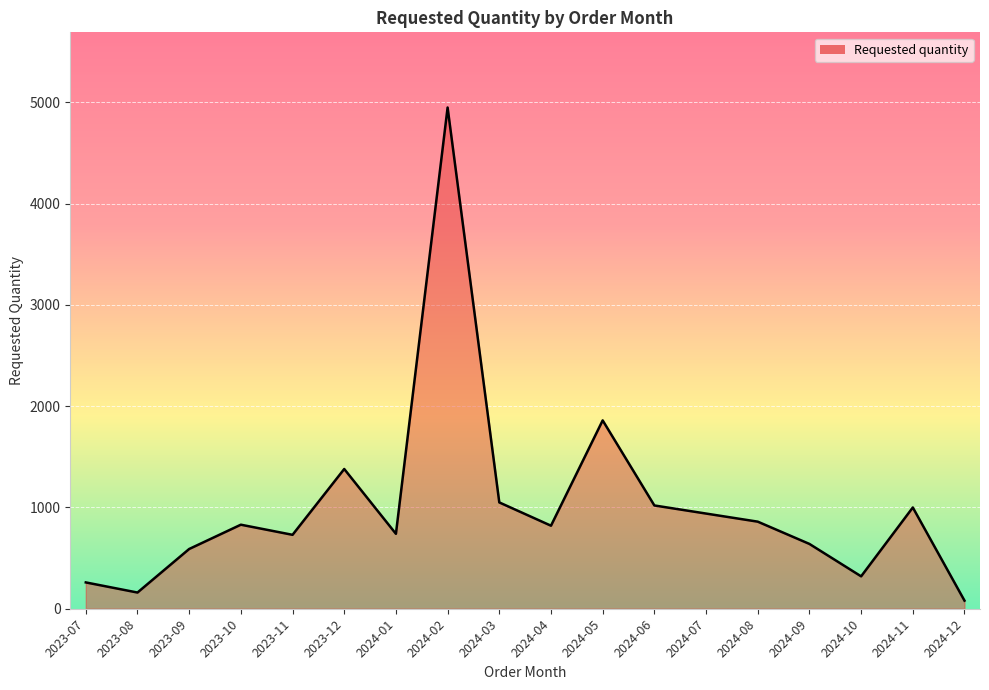

What is the difference between the values at 2024-02 and 2023-12?

3570